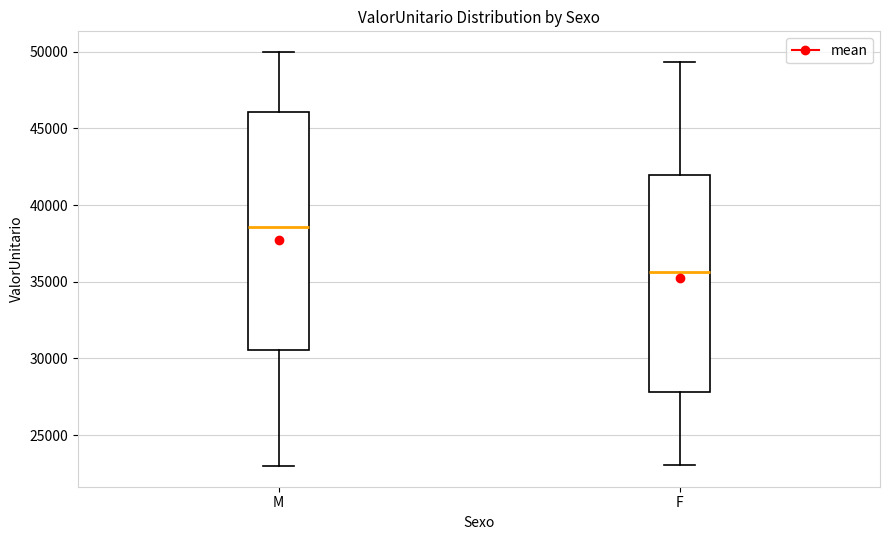

Reading left to right, read every box against the y-axis: the position of its median line, the range the box covers, and the ends of its whiskers. The values are not printed on the chart, so give them approximately, as read against the axis.

M: median 38500, box 30500 to 46000, whiskers 23000 to 50000
F: median 35500, box 28000 to 42000, whiskers 23000 to 49500